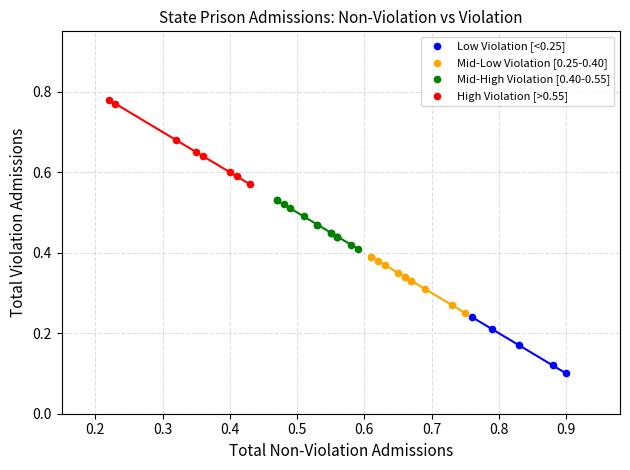

Which series contains the lowest Y value?

Low Violation [<0.25]